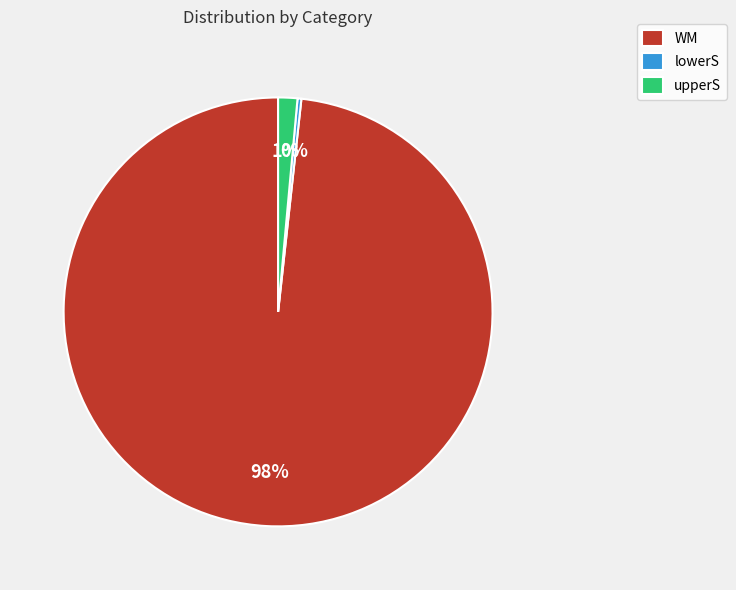

To the nearest percent, what portion does upperS represent?

1%